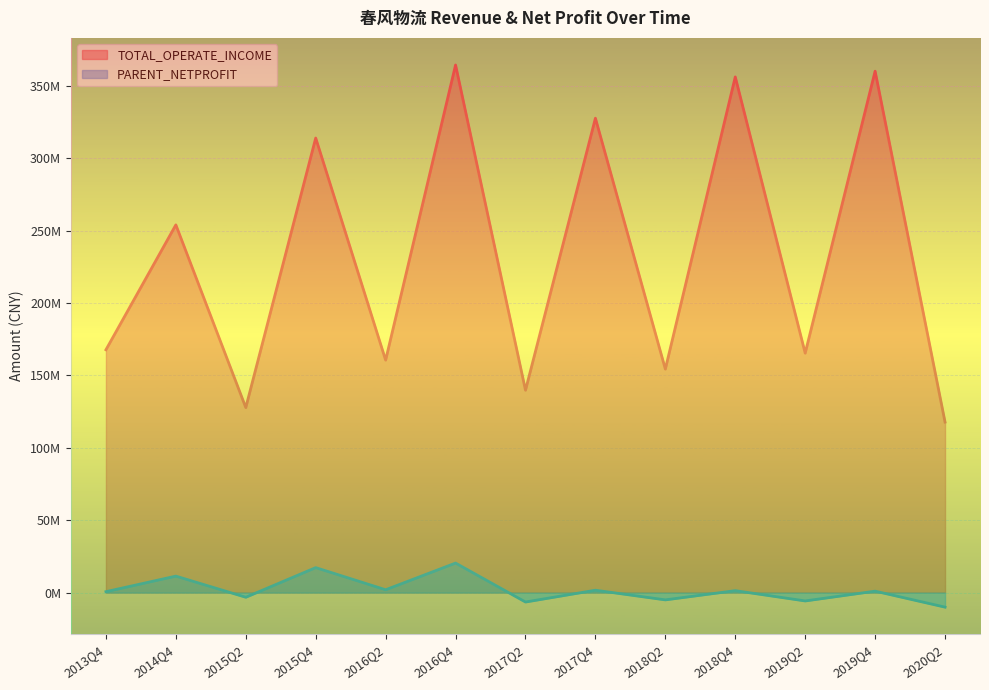

Which category has the lowest value in the PARENT_NETPROFIT series?

2020Q2